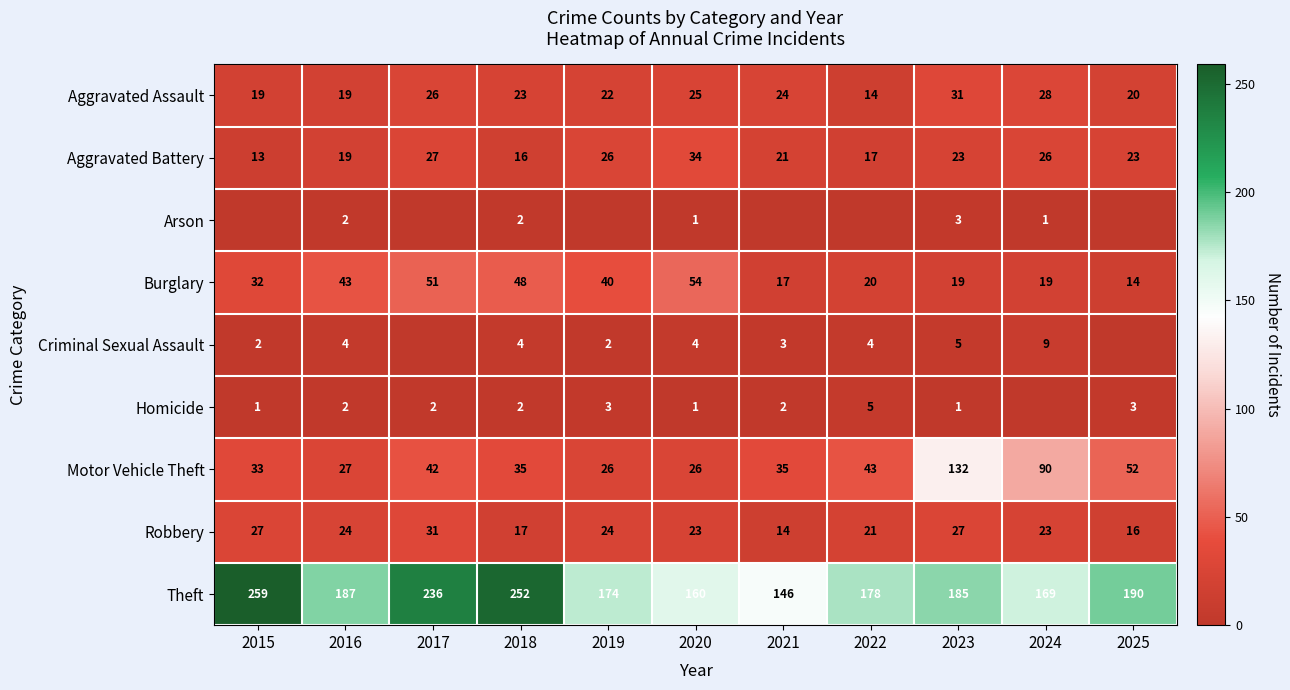

The Aggravated Assault series shows 24 at 2021. True or false?

True